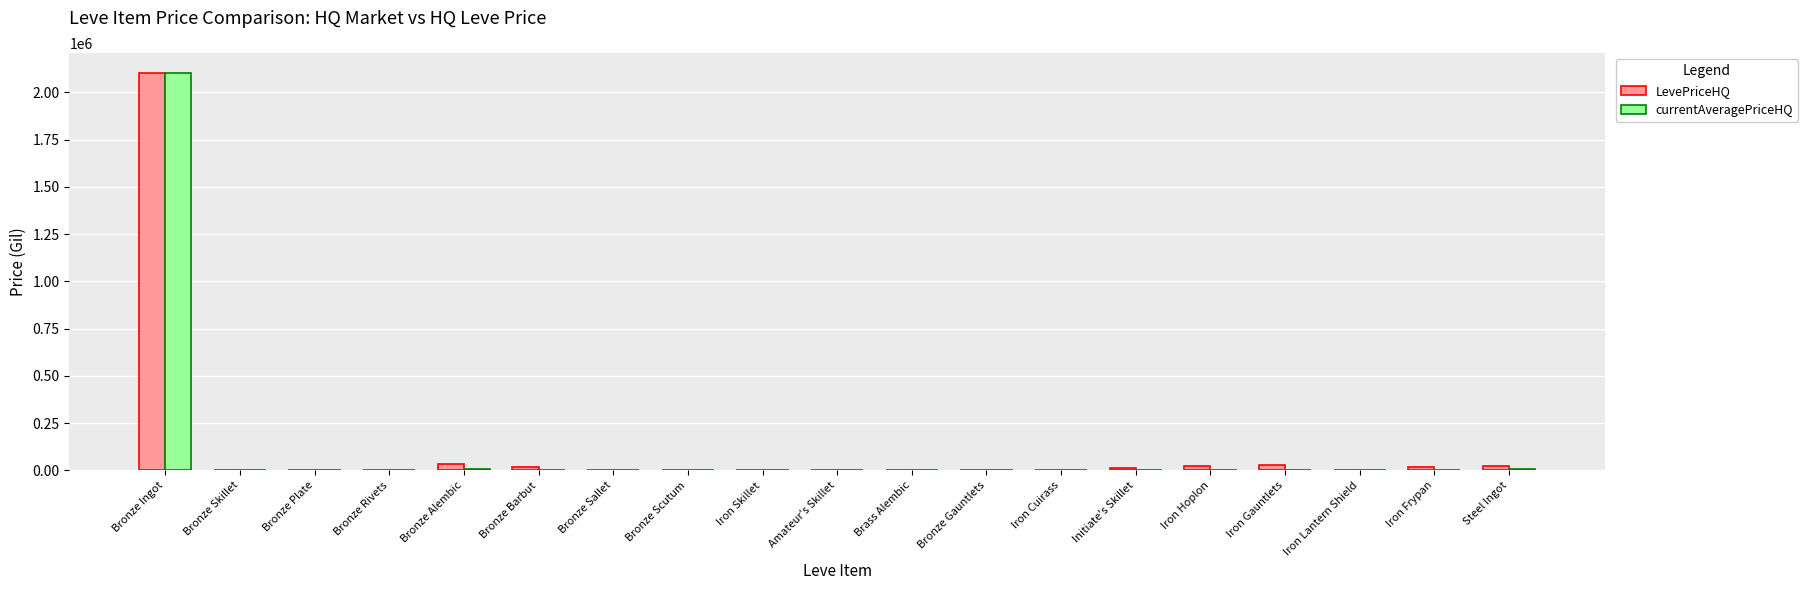

How many distinct data groups are displayed?

2